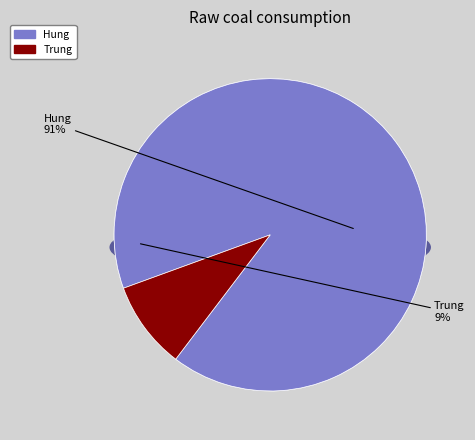

Rank the categories by value from lowest to highest.

Trung, Hung